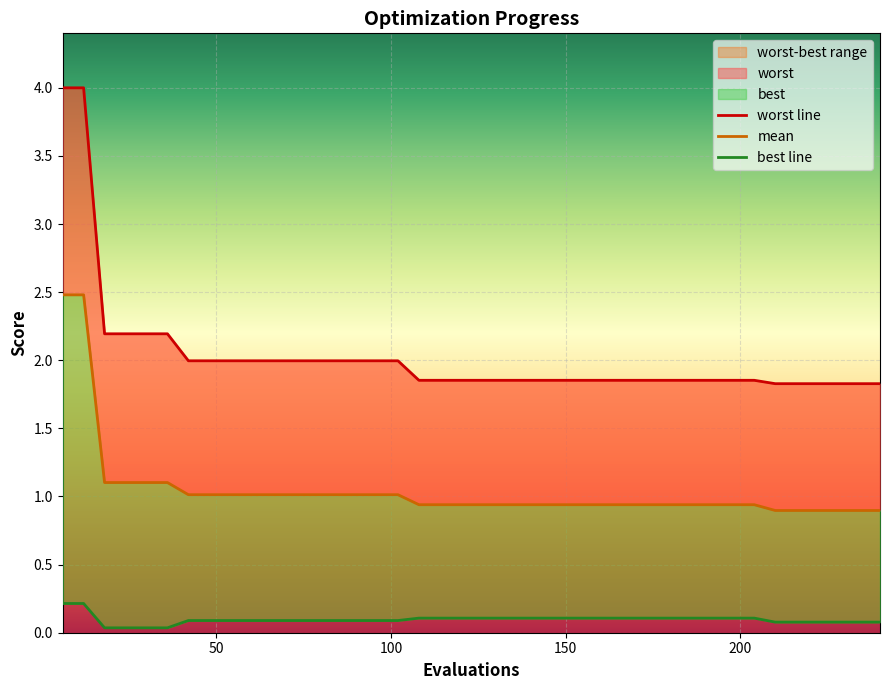

At how many categories does at least one series exceed 2?

6